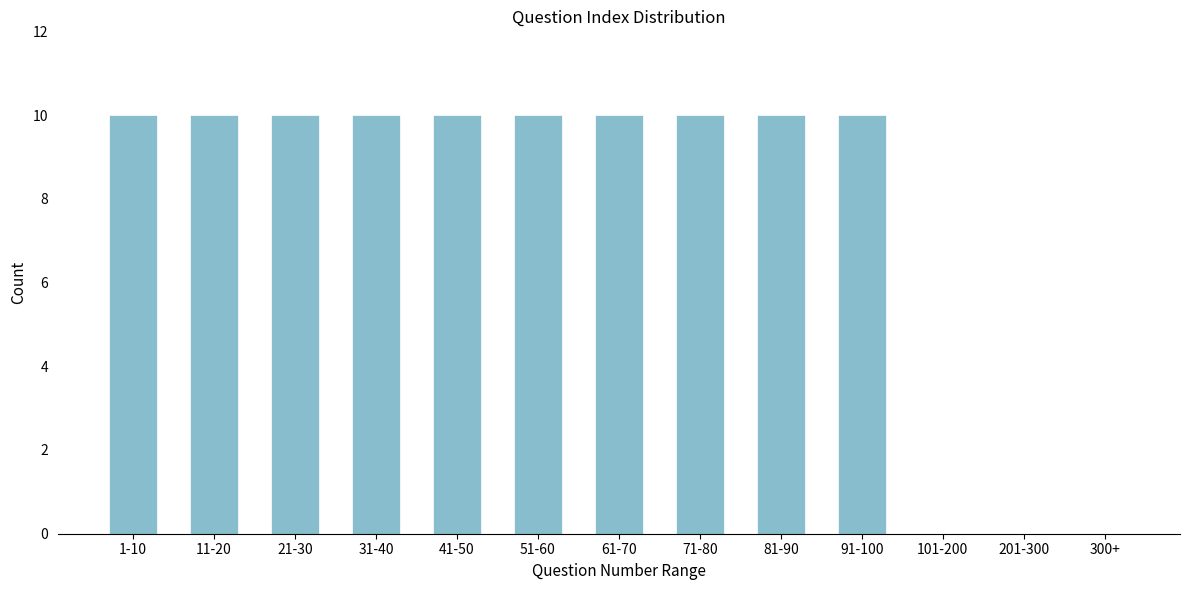

Reading left to right, list all the values displayed in this chart.

1-10=10	11-20=10	21-30=10	31-40=10	41-50=10	51-60=10	61-70=10	71-80=10	81-90=10	91-100=10	101-200=0	201-300=0	300+=0